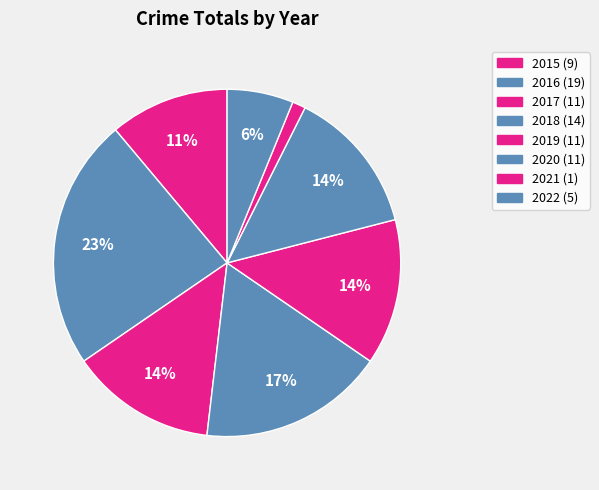

Is there a majority slice in this chart?

No